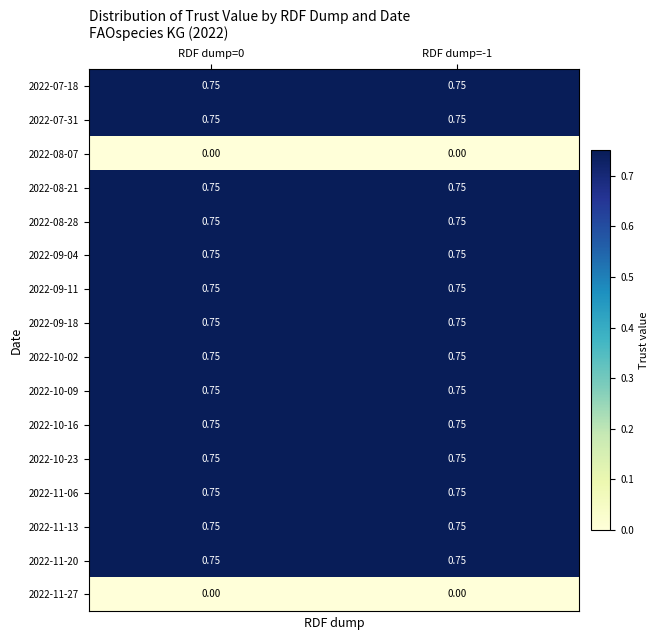

Is the value of 2022-08-28 at RDF dump=-1 greater than the value of 2022-08-07 at RDF dump=-1?

Yes